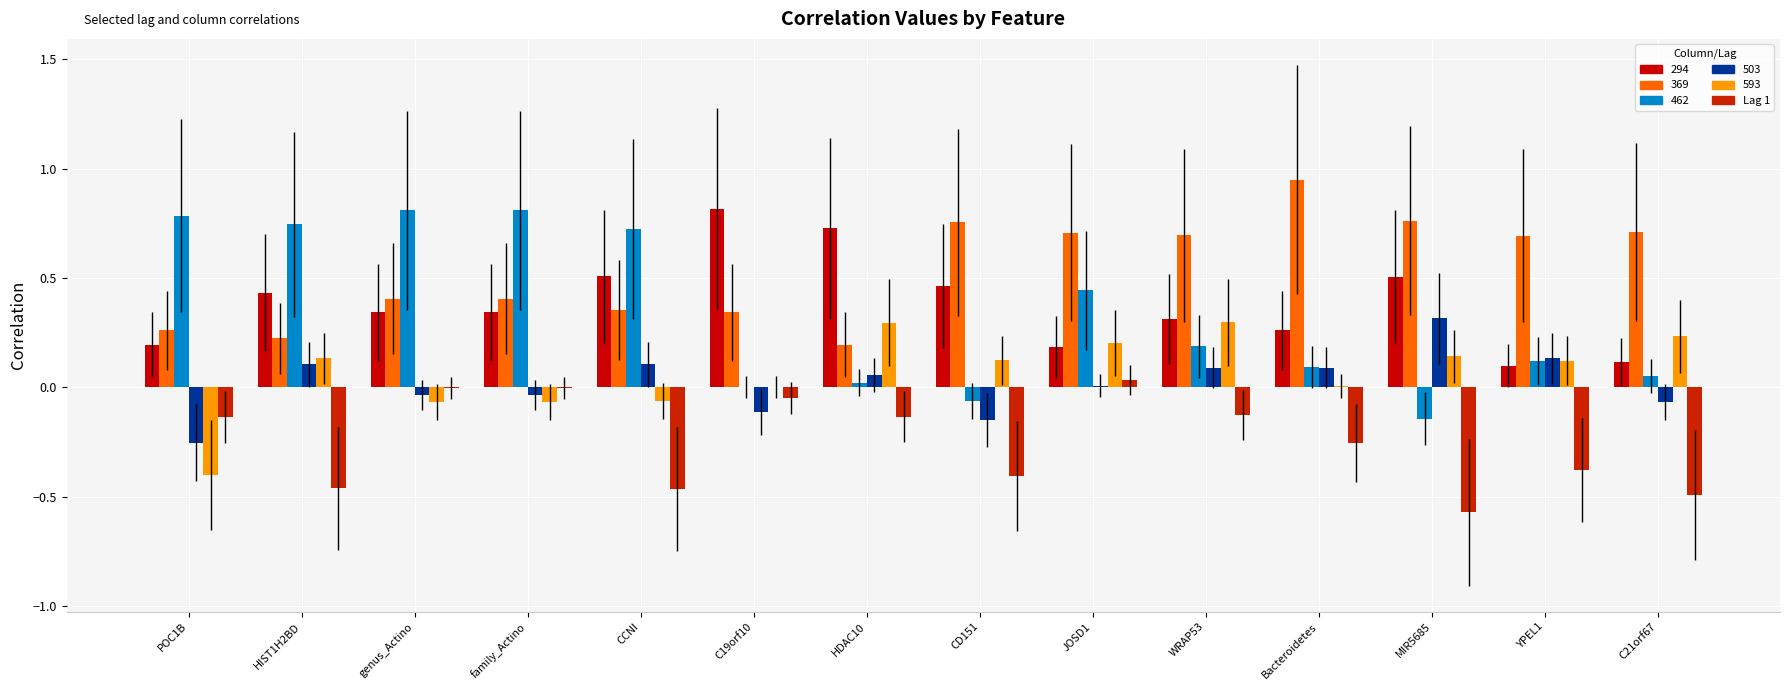

Are the bars grouped side by side (vs. stacked)?

Yes